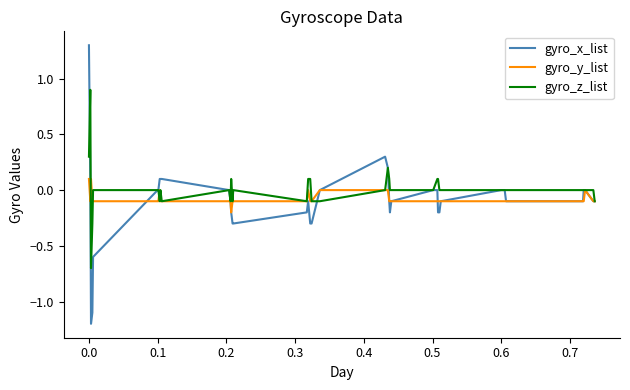

Does the chart display data point markers on the line(s)?

No